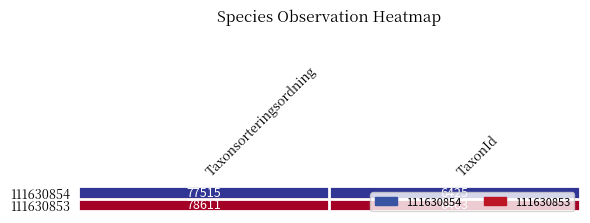

At which label does 111630853 reach its peak?

Taxonsorteringsordning